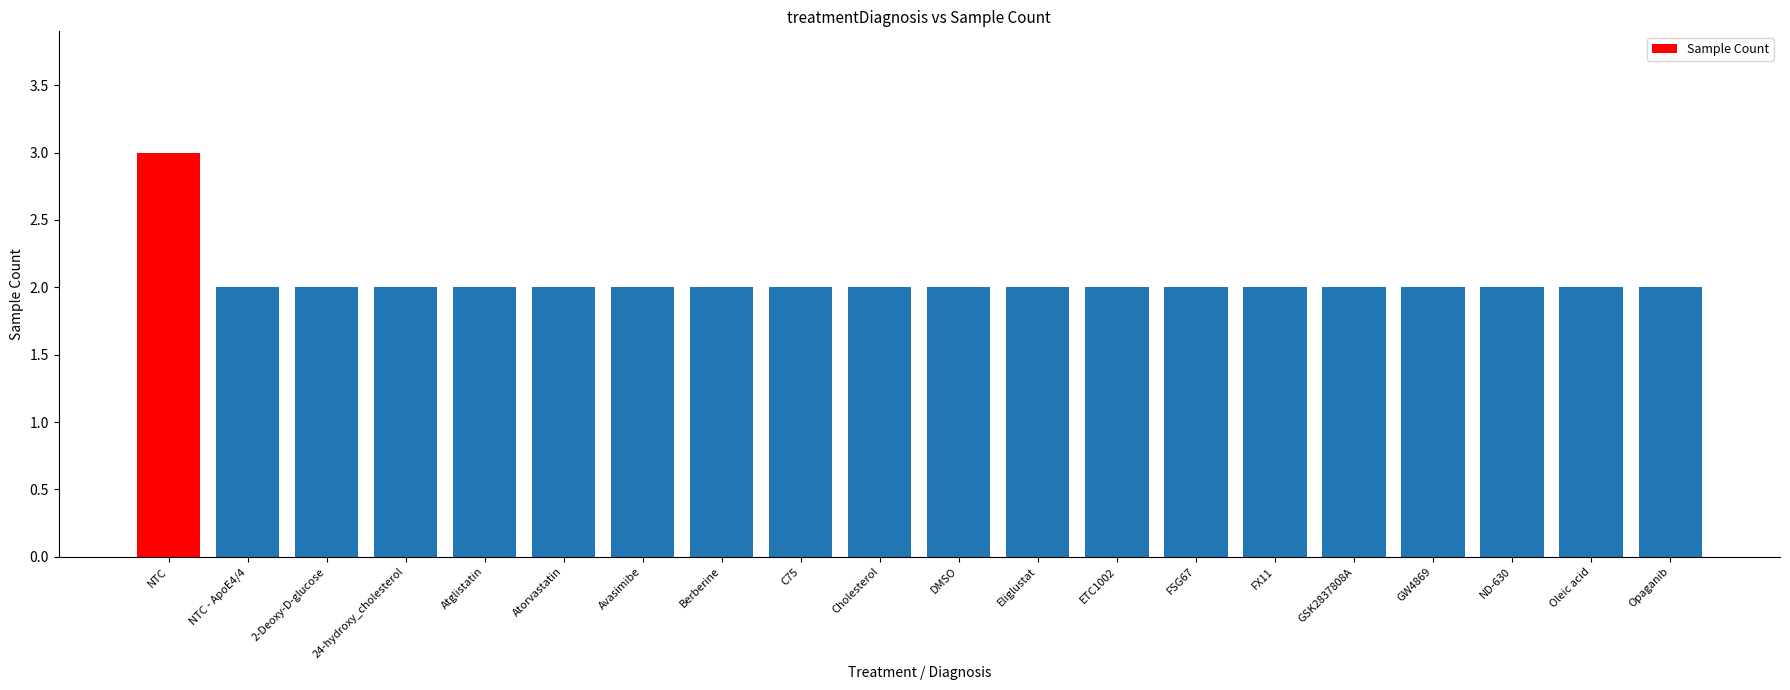

What is the label of the 6th bar from the right?

FX11